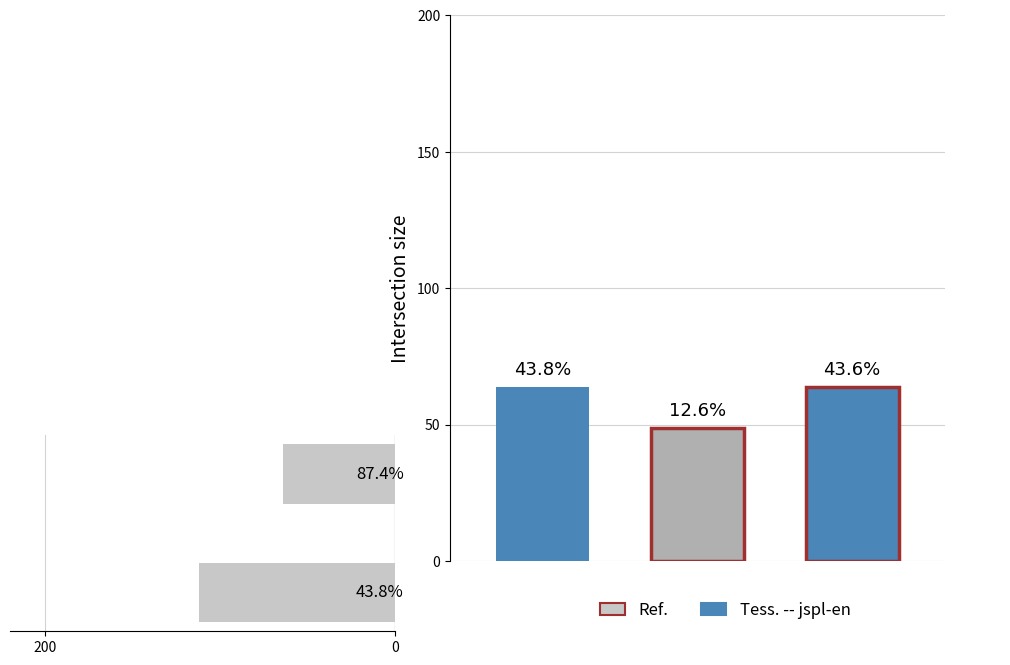

How many values are below 112?

1